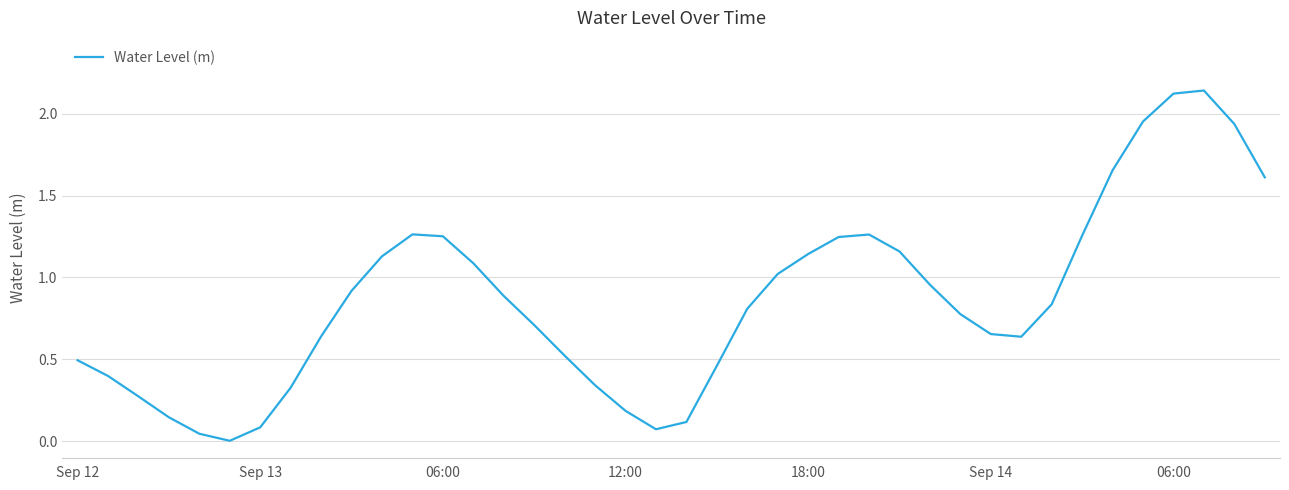

Does the chart display data point markers on the line(s)?

No